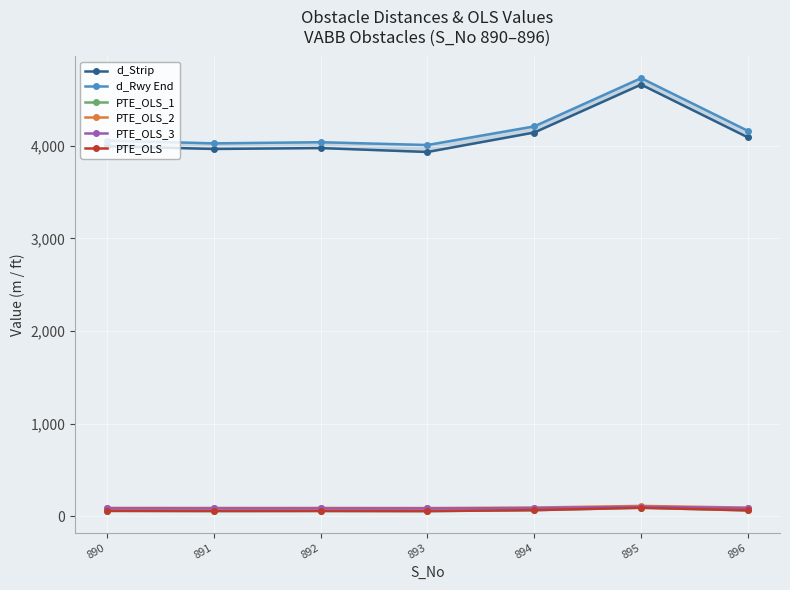

Which series has the widest spread of values?

d_Strip